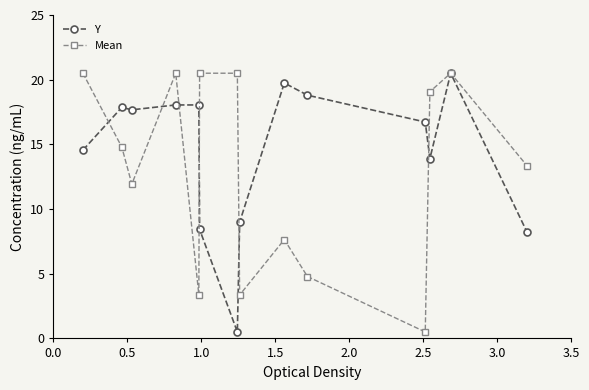

What is the sum of all Y values?

202.0